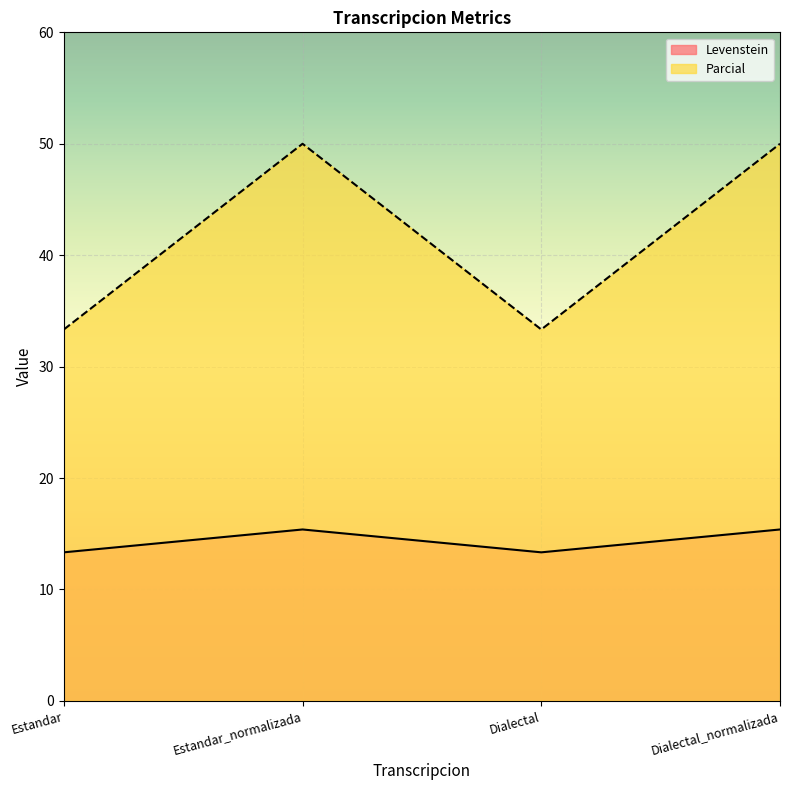

At which category is the sum across all series the highest?

Estandar_normalizada